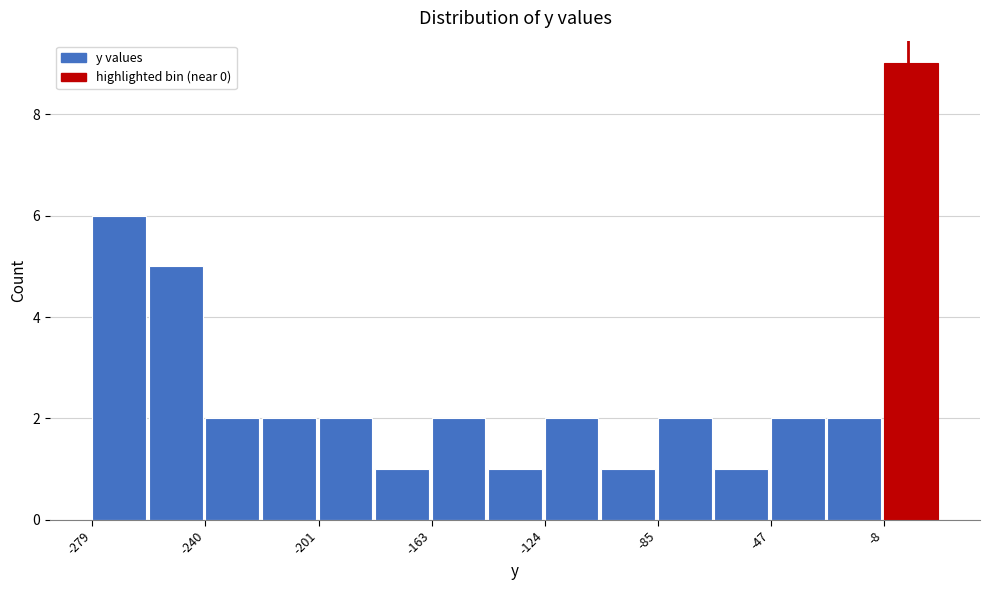

Around what value on the x-axis is the tallest bar? Give the approximate position of its centre, as read against the axis.

0